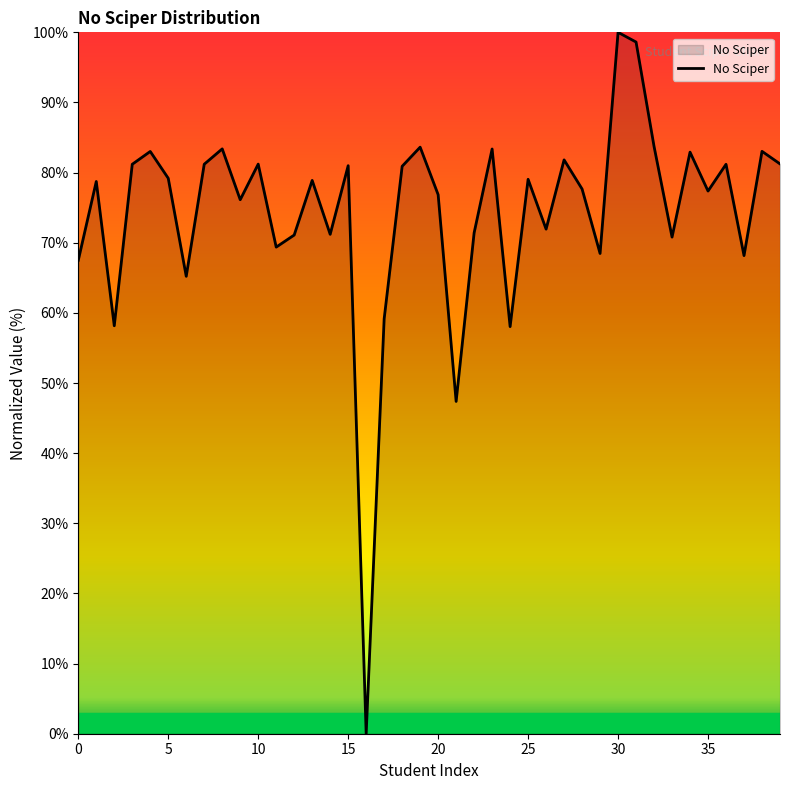

What is the greatest value displayed?

100.0